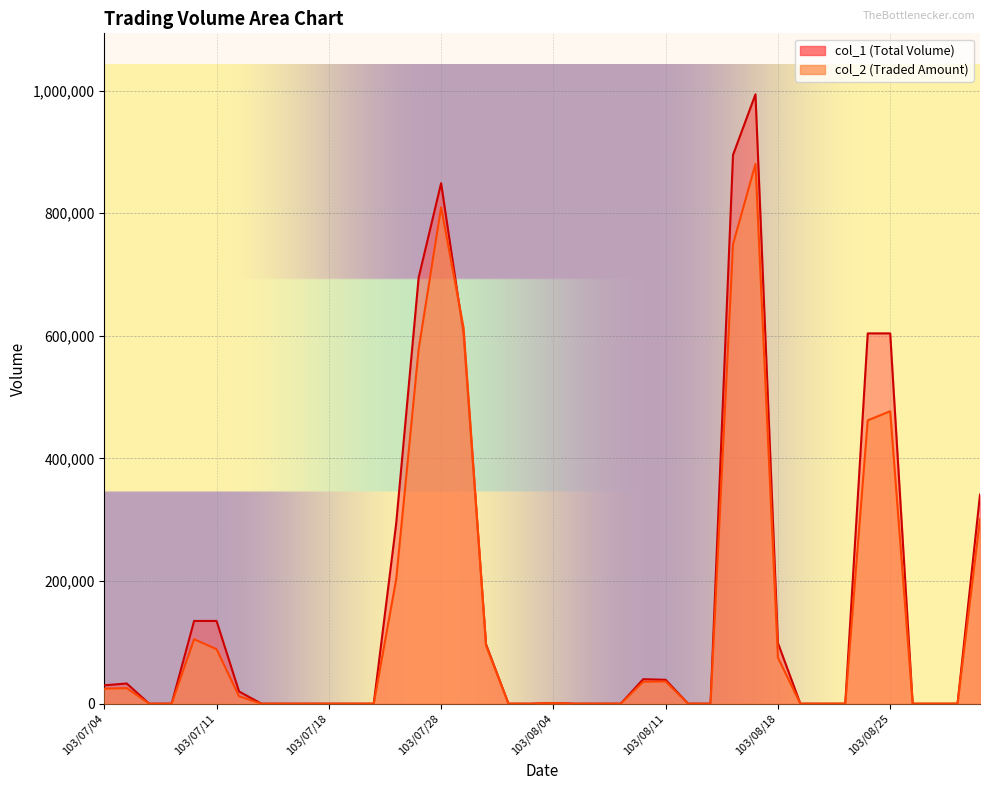

In col_1, how many points are higher than both neighbors (excluding endpoints)?

5